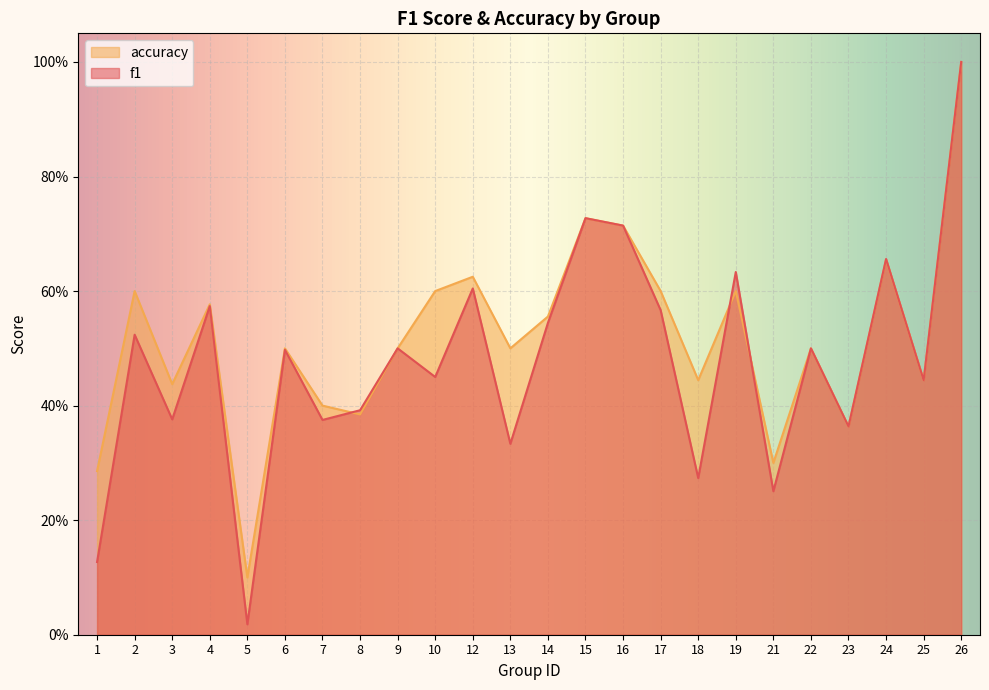

Where do accuracy and f1 first cross each other?

7 and 8